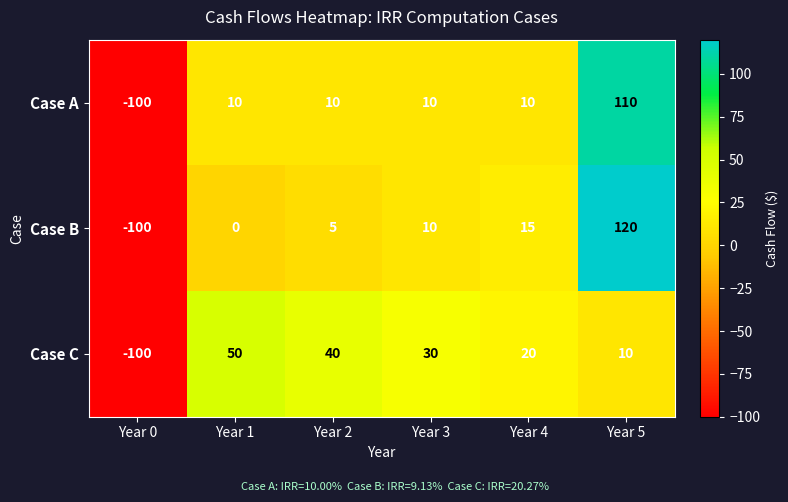

Which series has the widest spread of values?

Case B